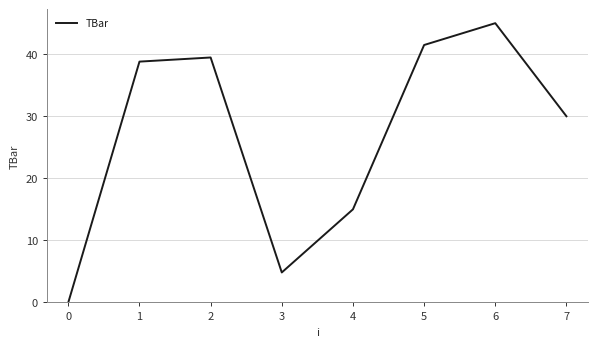

What is the difference between the maximum and minimum values?

45.0